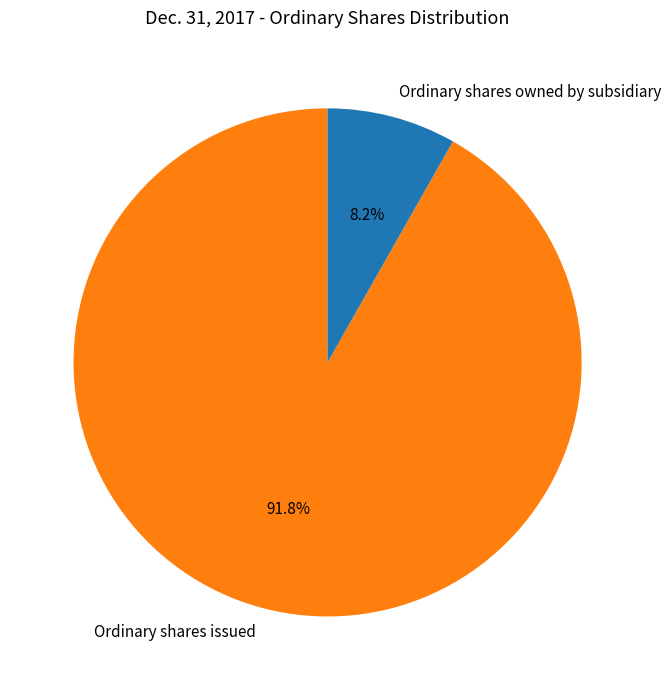

Combined, what portion of the pie is Ordinary shares issued and Ordinary shares owned by subsidiary?

100.0%